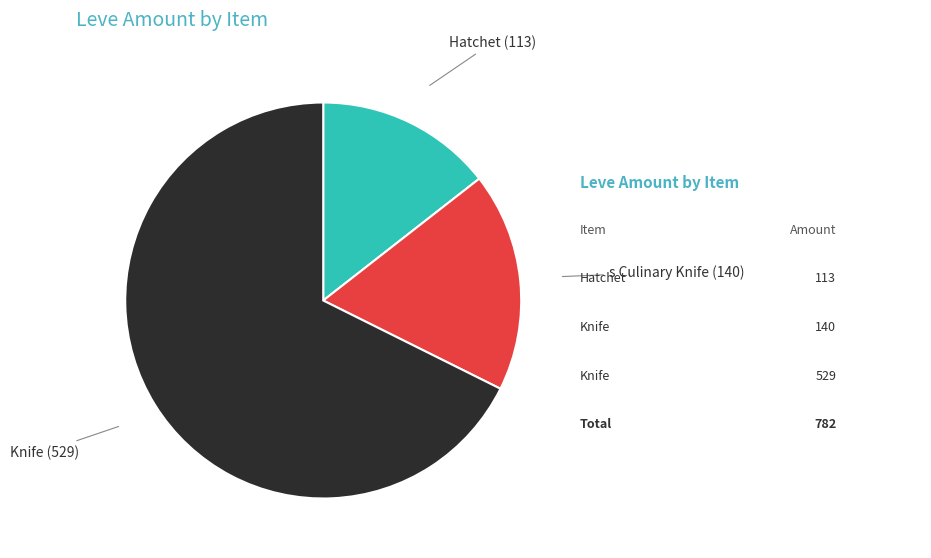

How many slices are in this pie chart?

3